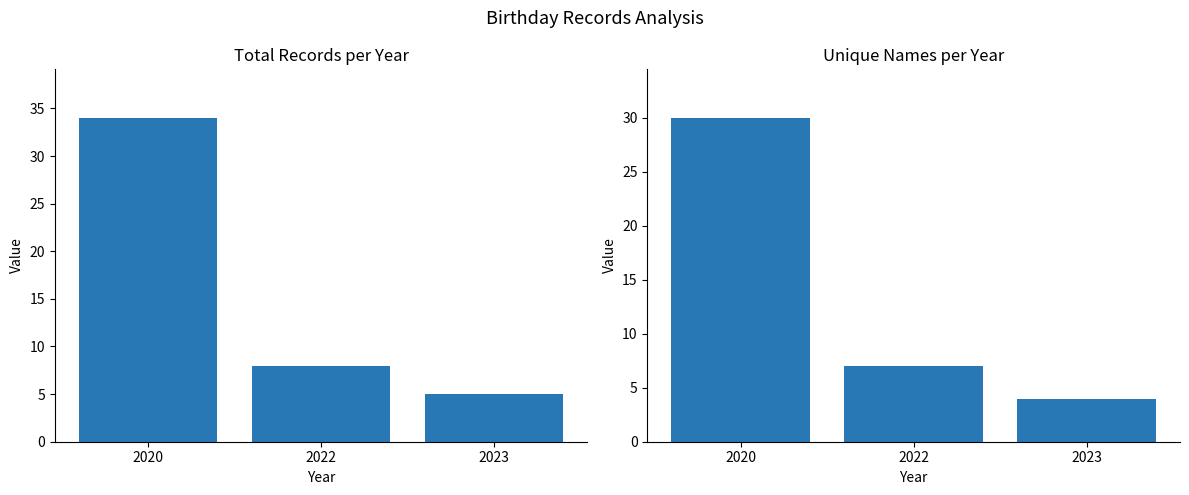

What is the difference between the second highest and minimum values?

3